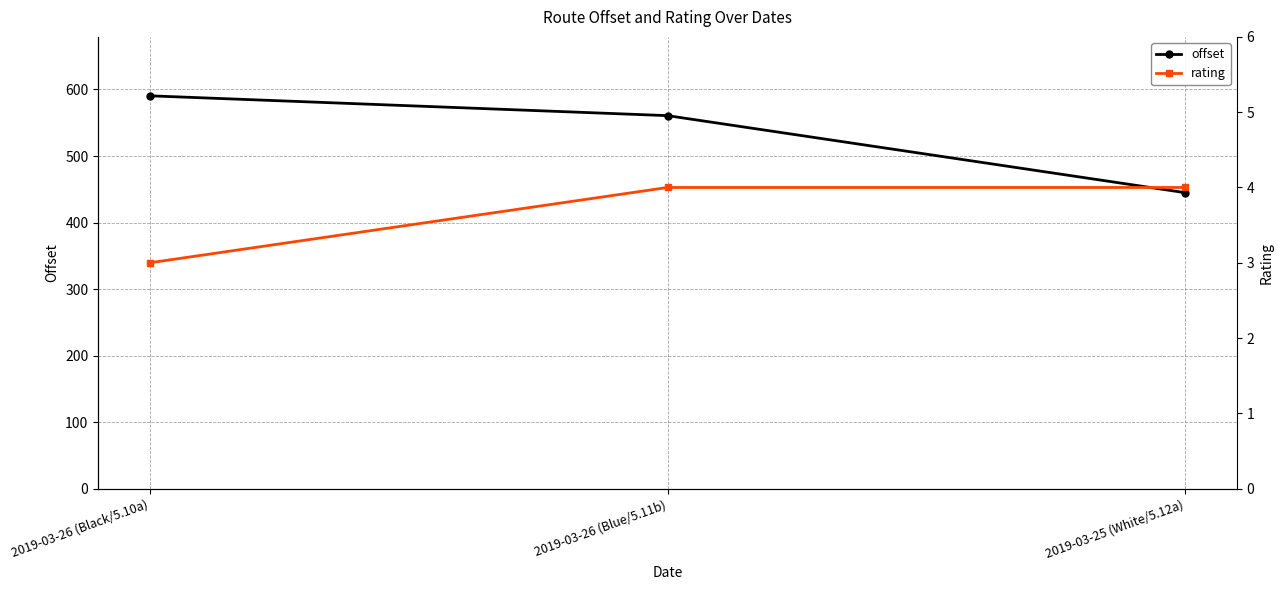

Is this an area chart (filled region under the line)?

No